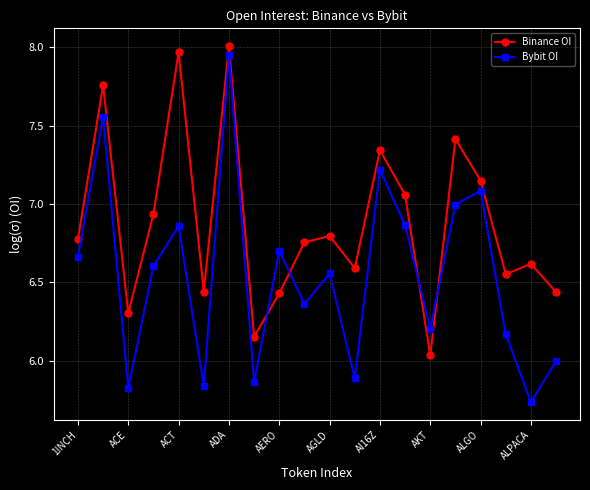

List the series in order of their overall mean, highest first.

Binance OI, Bybit OI